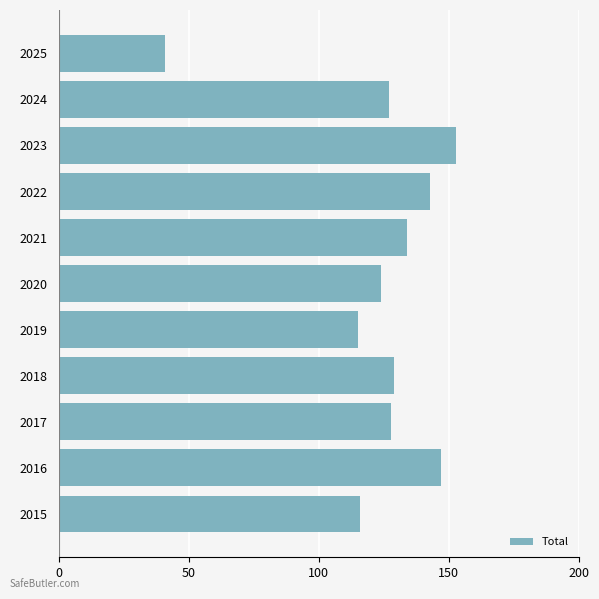

At which label is the value closest to 97?

2019